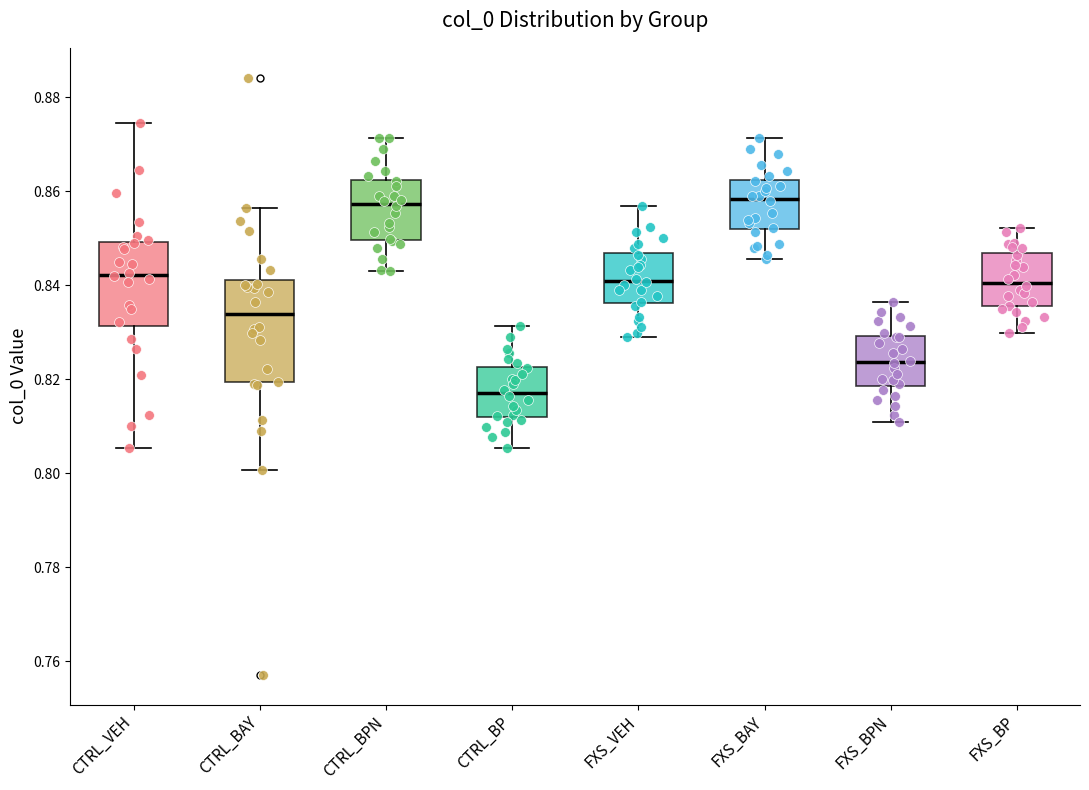

Comparing the boxes themselves (not the whiskers), which one is the tallest?

CTRL_BAY